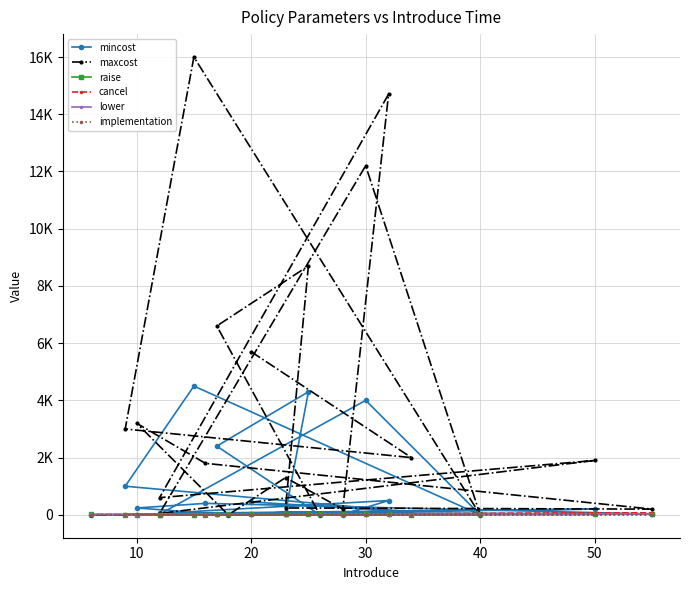

Does the chart have visible grid lines?

Yes